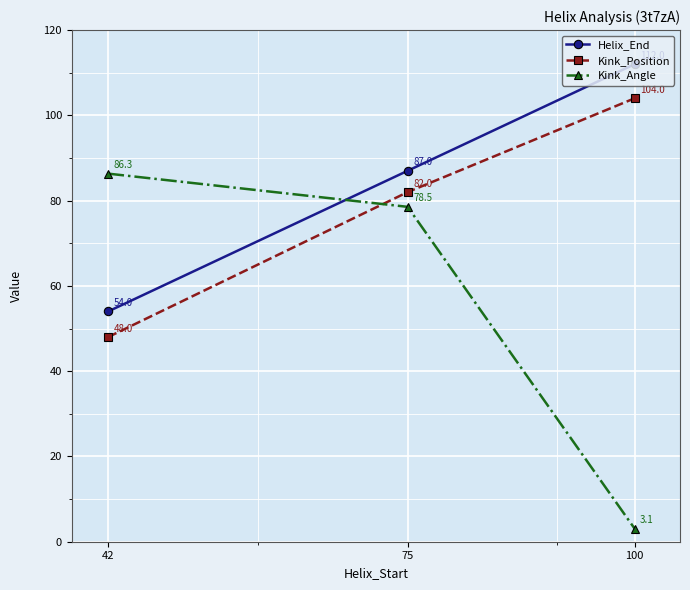

List the labels in order of Kink_Position value, smallest first.

42, 75, 100